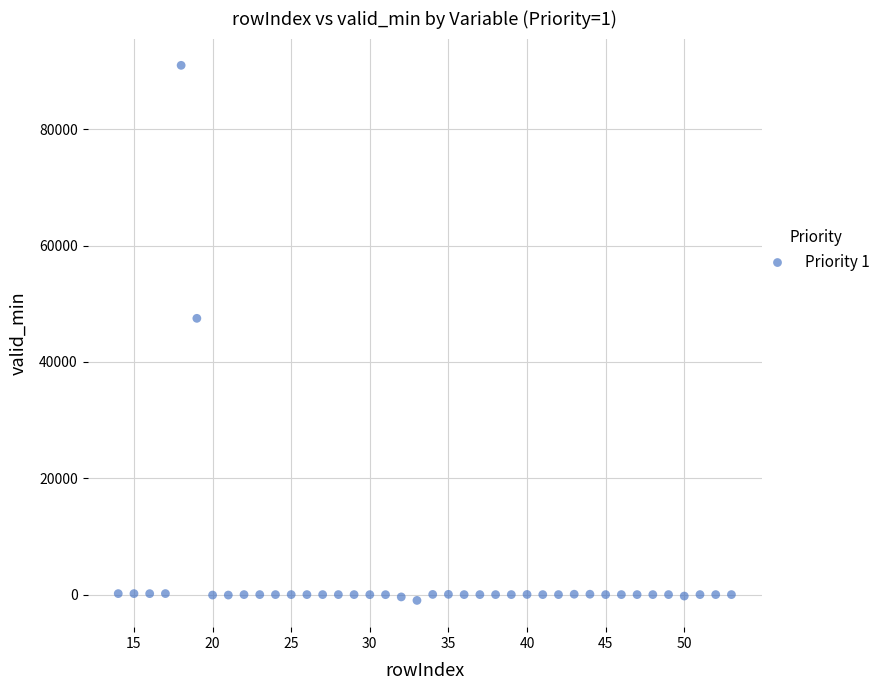

What Y value in the scatter plot is closest to 45000?

47500.0